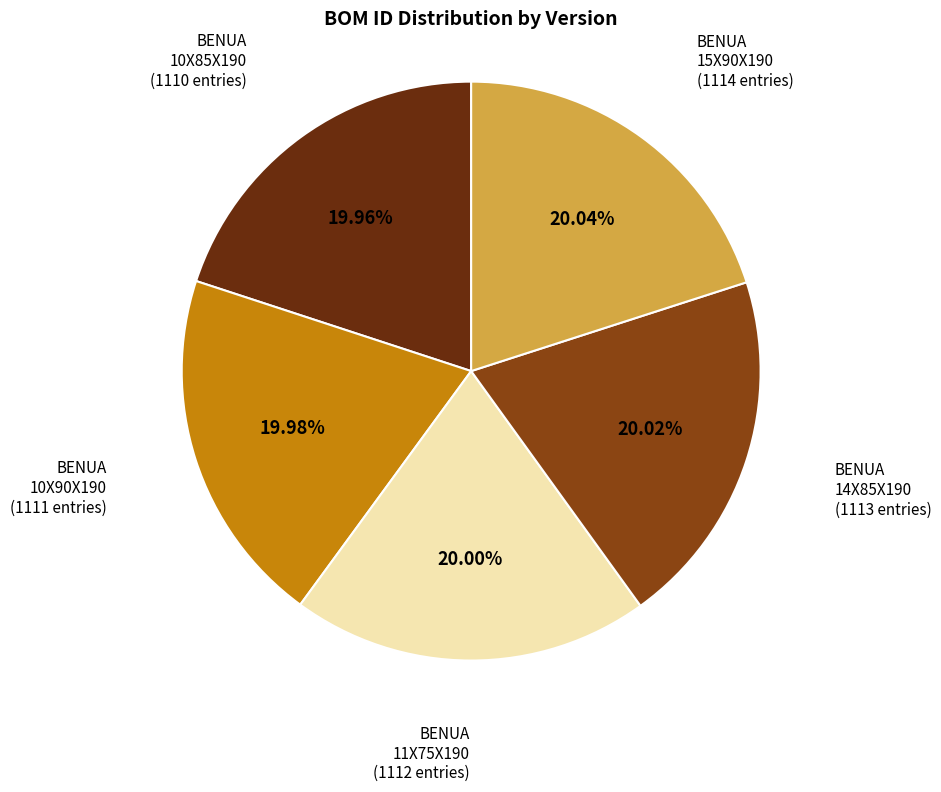

Do BENUA 14X85X190 and BENUA 11X75X190 together represent more than half of the pie?

No